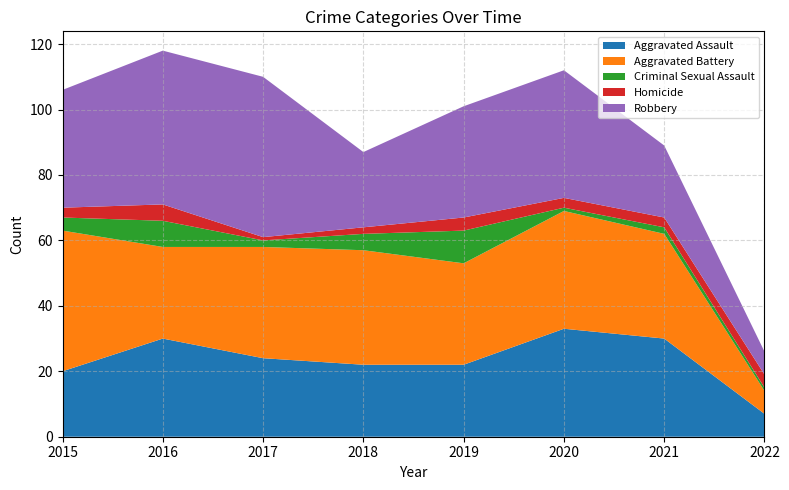

Reading left to right, extract all data points from this chart.

Aggravated Assault: 2015=20	2016=30	2017=24	2018=22	2019=22	2020=33	2021=30	2022=7
Aggravated Battery: 2015=43	2016=28	2017=34	2018=35	2019=31	2020=36	2021=32	2022=7
Criminal Sexual Assault: 2015=4	2016=8	2017=2	2018=5	2019=10	2020=1	2021=2	2022=1
Homicide: 2015=3	2016=5	2017=1	2018=2	2019=4	2020=3	2021=3	2022=4
Robbery: 2015=36	2016=47	2017=49	2018=23	2019=34	2020=39	2021=22	2022=7